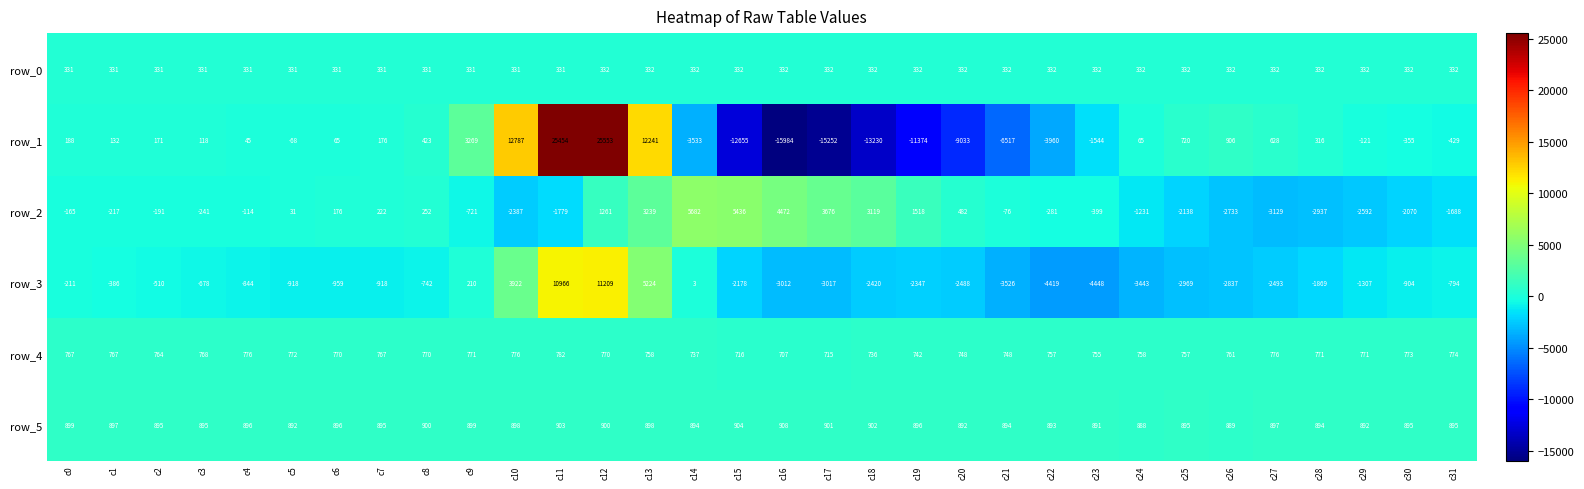

How many negative values does the row_3 series have?

26